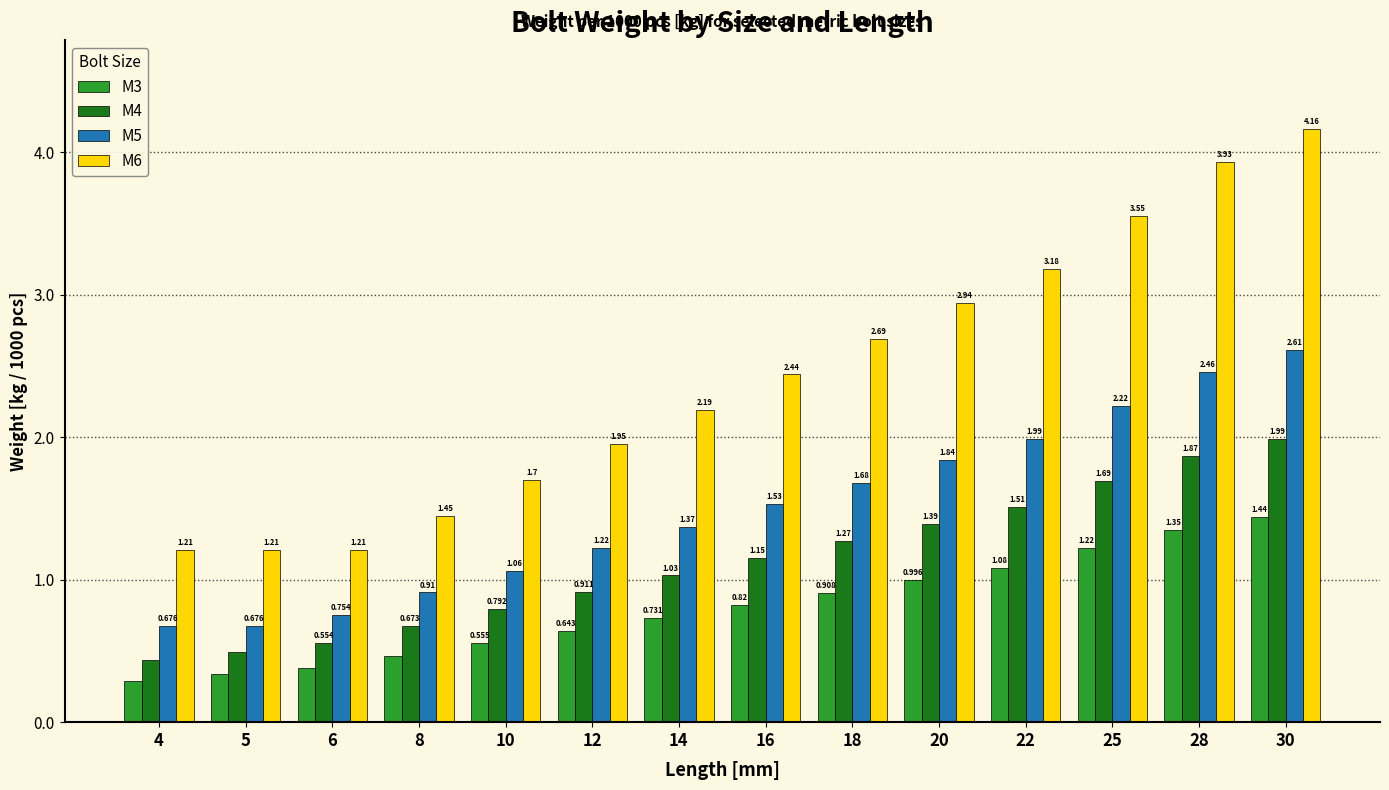

Which series has the largest total across all categories?

M6